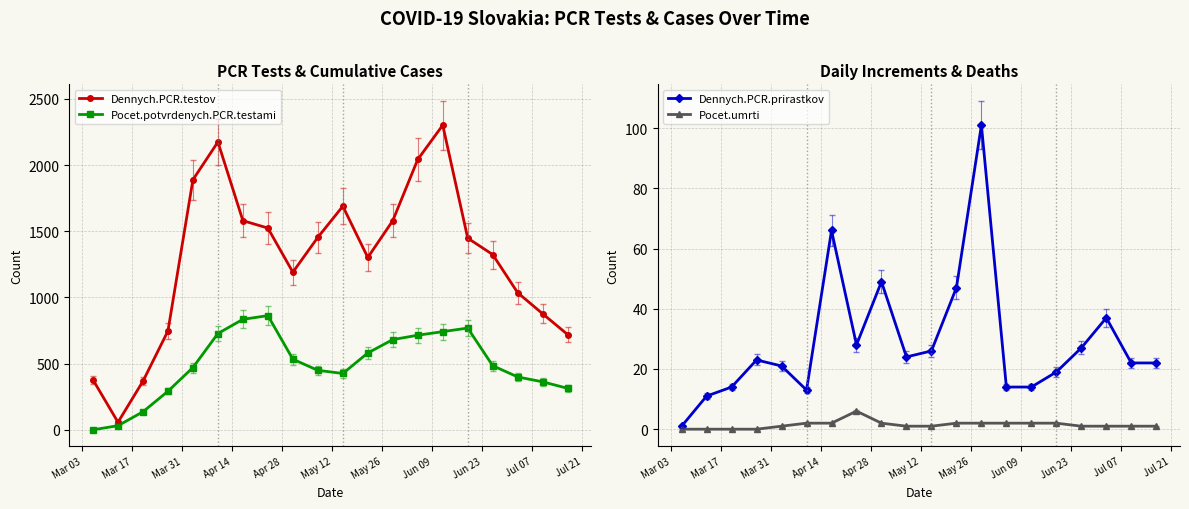

What is the highest value of the Pocet.potvrdenych.PCR.testami series?

863